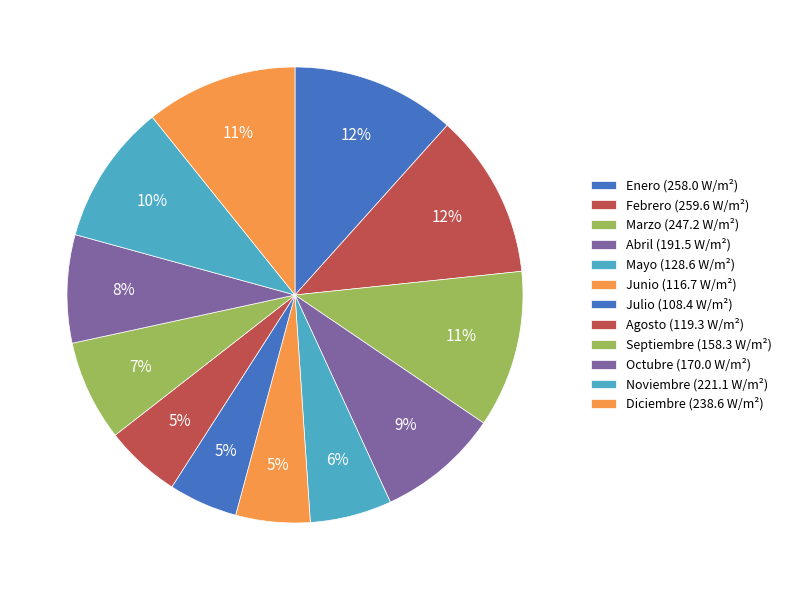

Rank the categories by value from lowest to highest.

Julio, Junio, Agosto, Mayo, Septiembre, Octubre, Abril, Noviembre, Diciembre, Marzo, Enero, Febrero